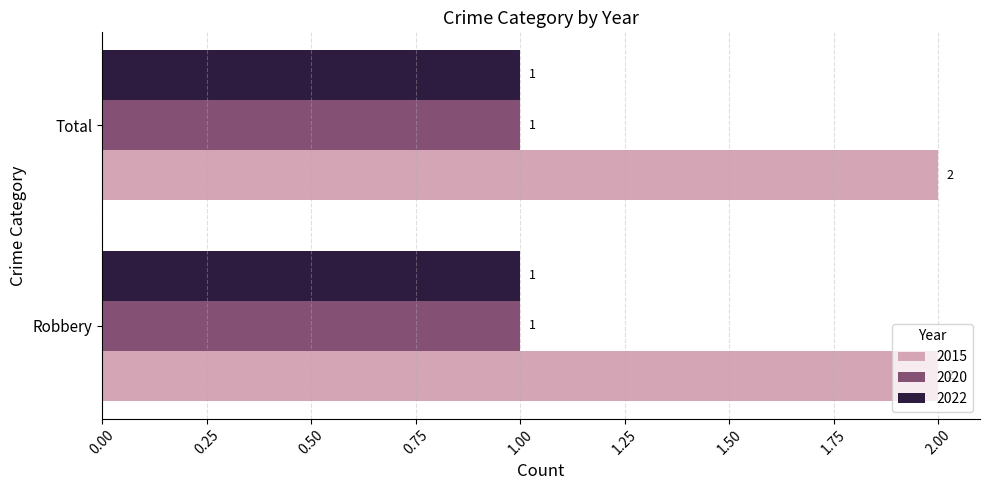

What is the total value across all series at Robbery?

4